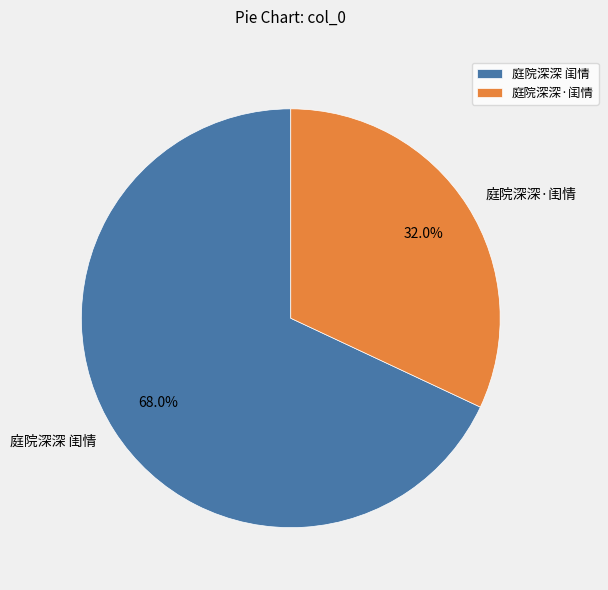

To the nearest percent, what percentage of the pie is 庭院深深·闺情?

32%